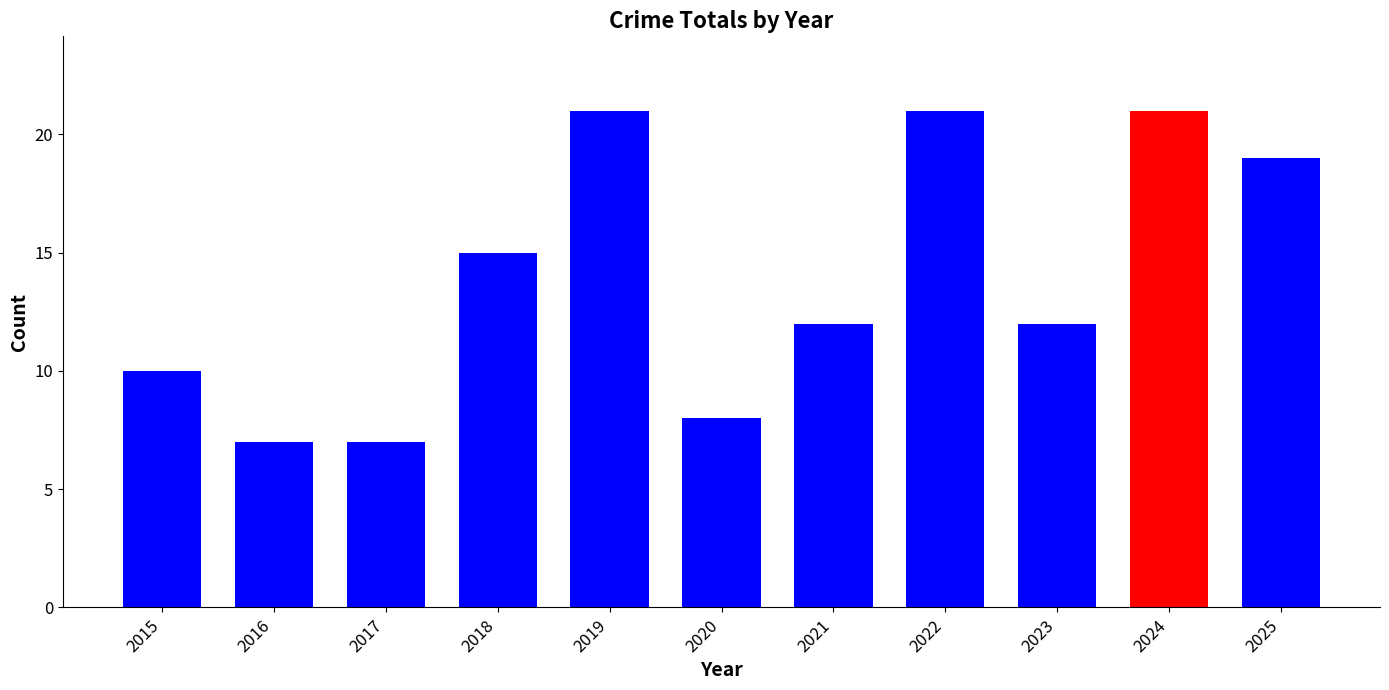

What is the value of the 6th bar from the left?

8